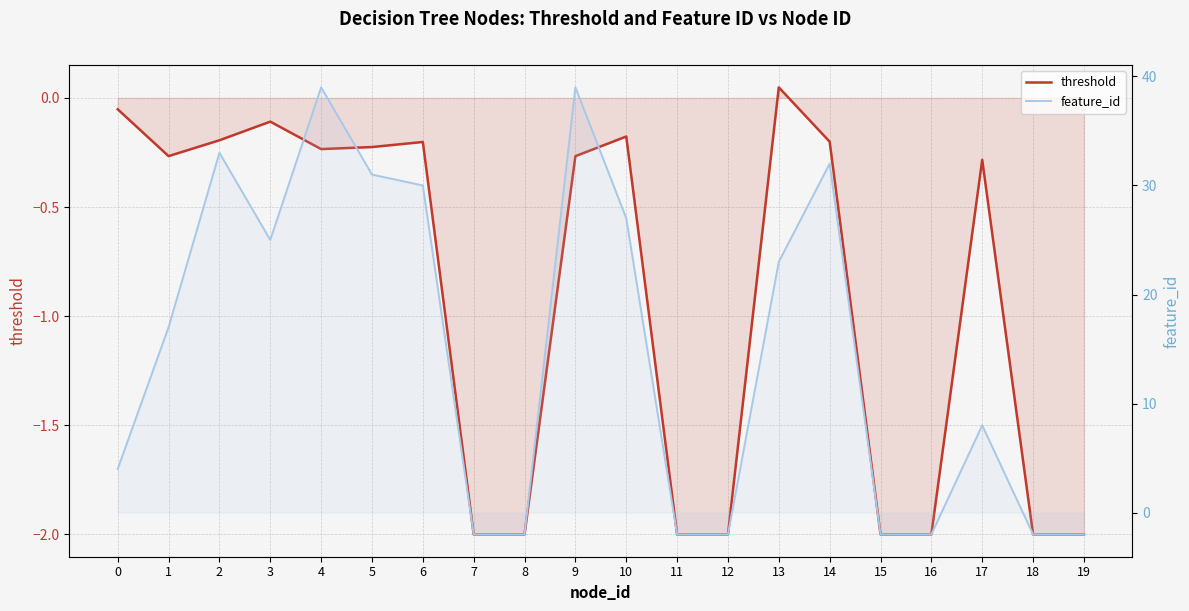

True or false: threshold and feature_id cross at least once.

False